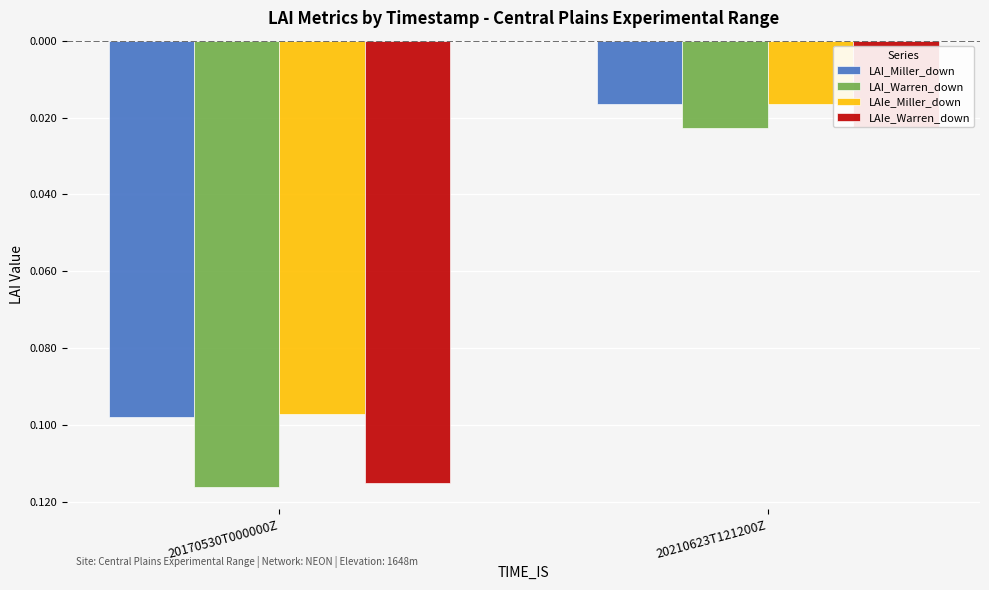

What is the difference between the LAIe_Warren_down values at 20210623T121200Z and 20170530T000000Z?

0.1